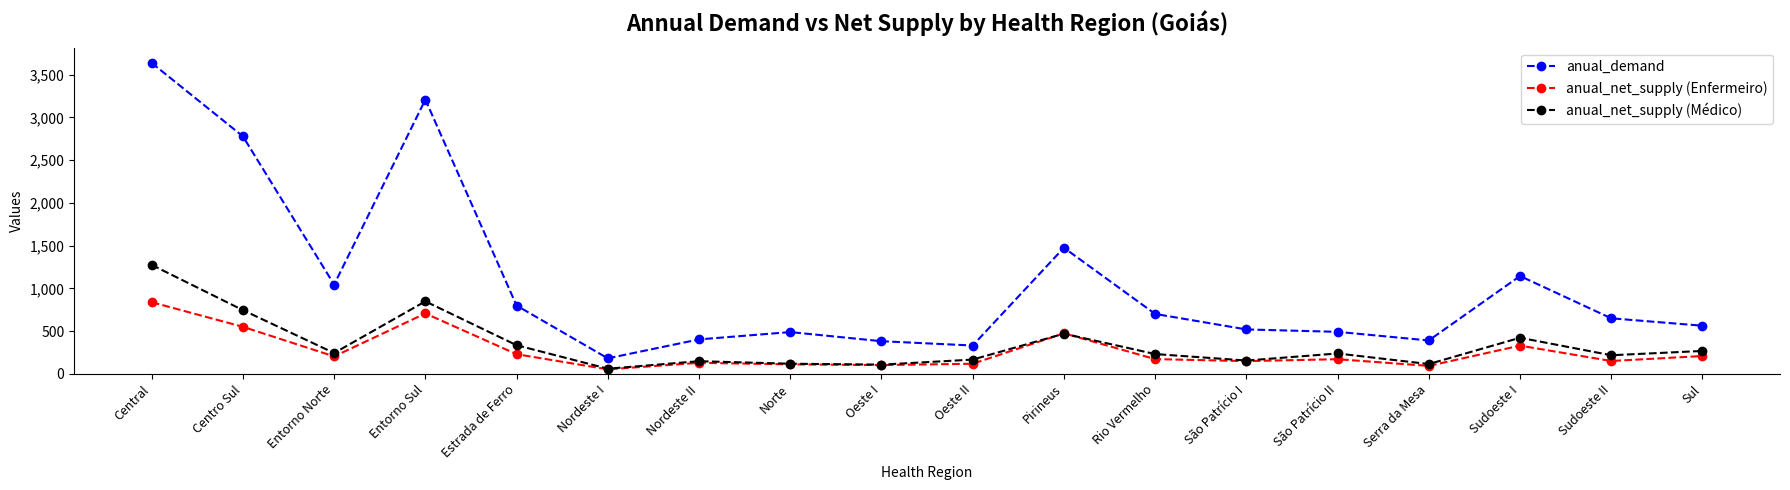

How many lines are shown in the chart?

3